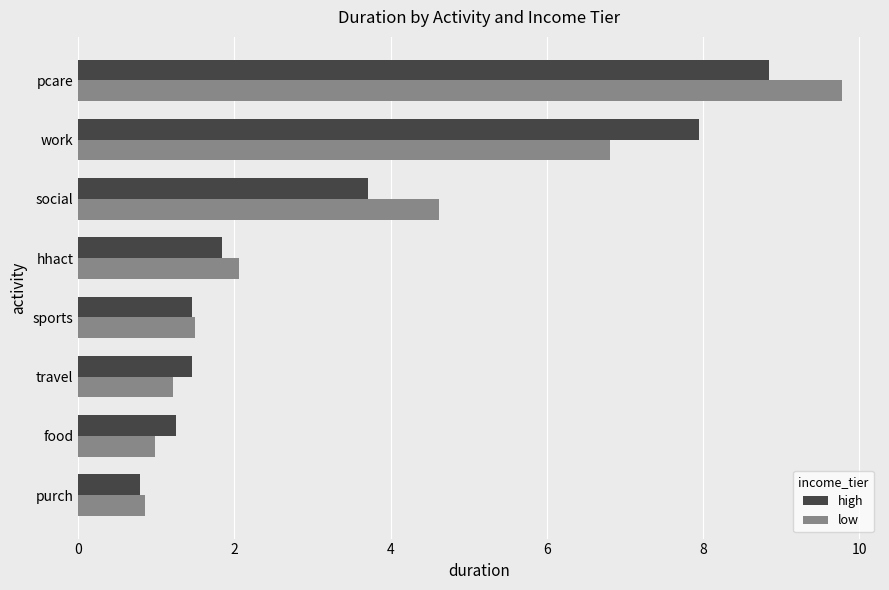

What is the minimum value shown in the chart?

0.8